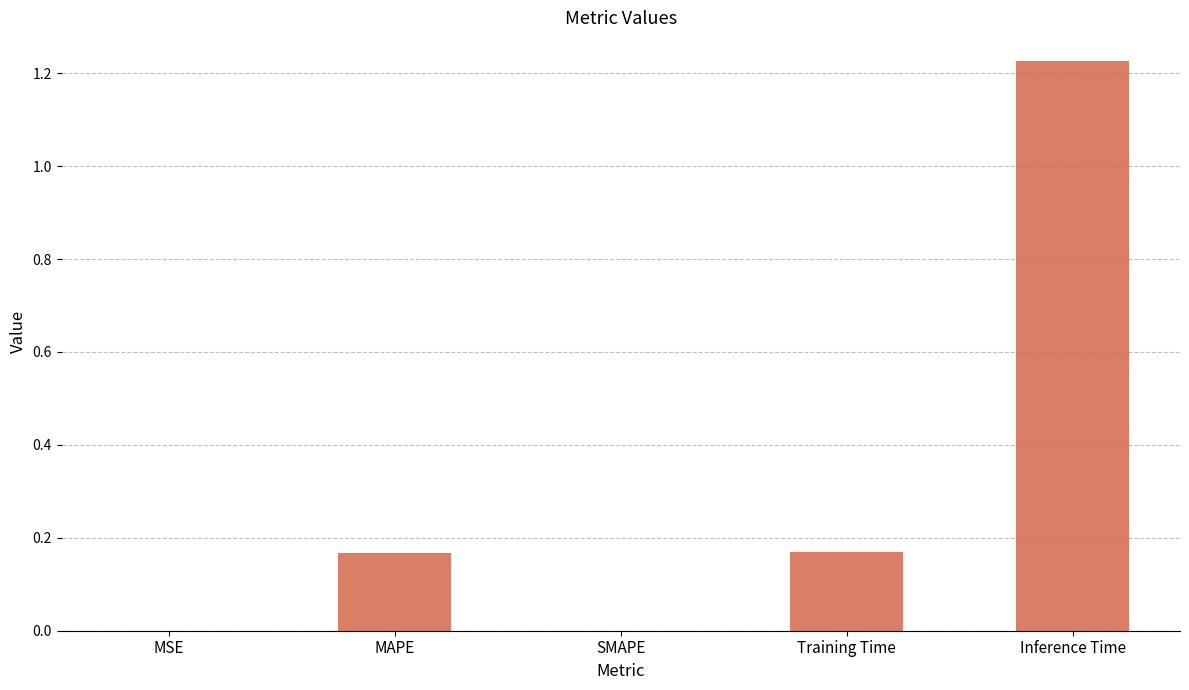

Are the bars horizontal?

No